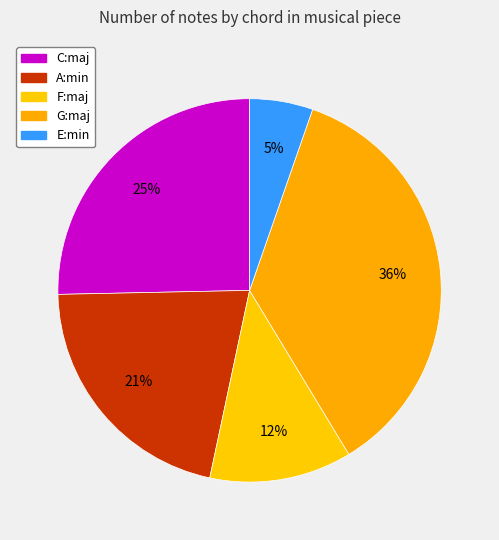

What percentage is the A:min slice, to the nearest percent?

21%